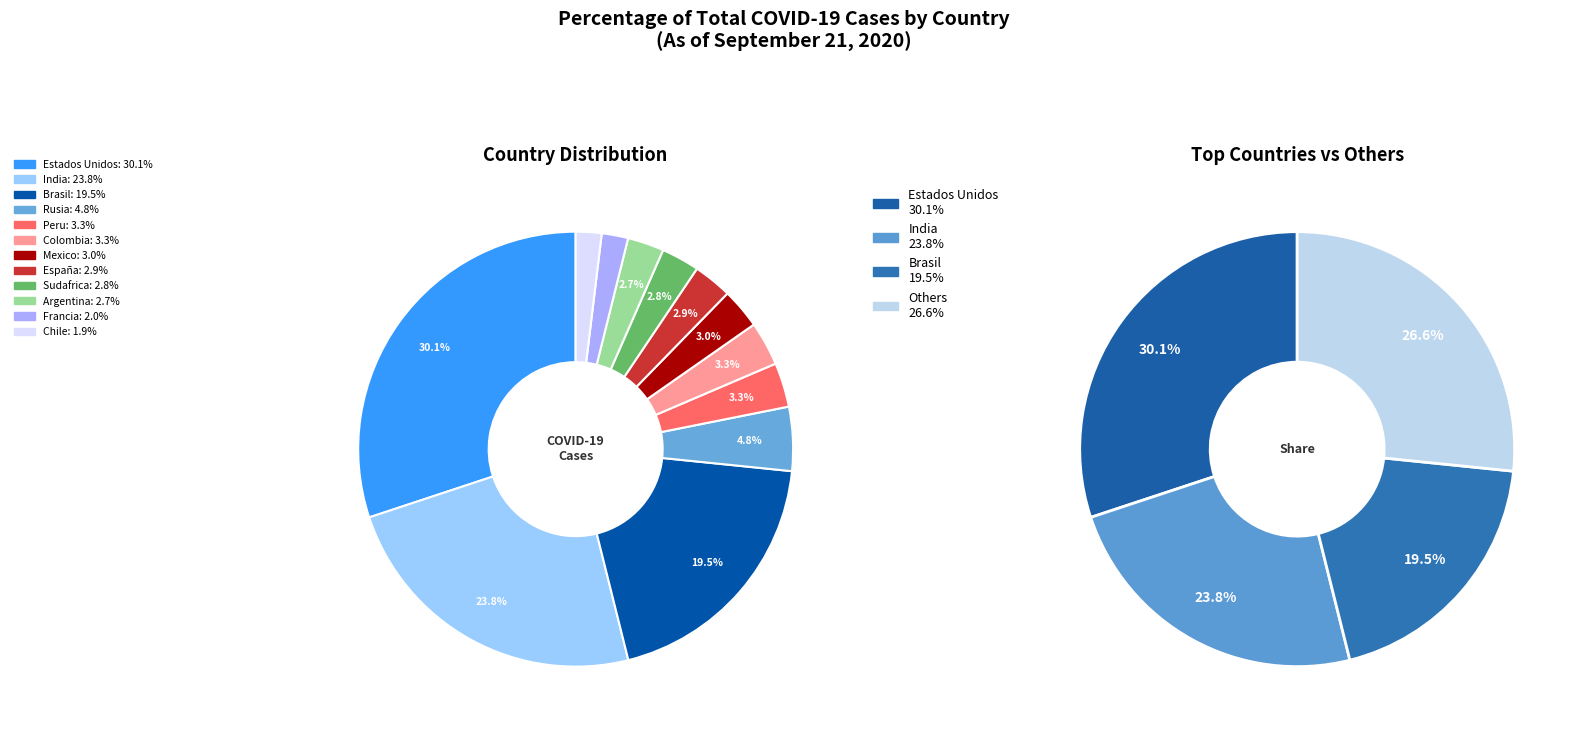

Does Estados Unidos represent more than half of the total?

No